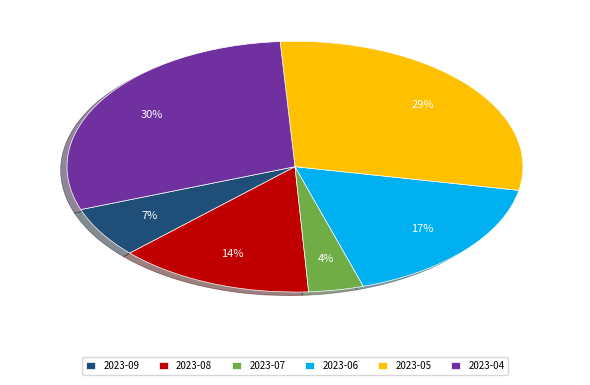

Approximately how many times larger is the value at 2023-09 compared to 2023-06?

0.4